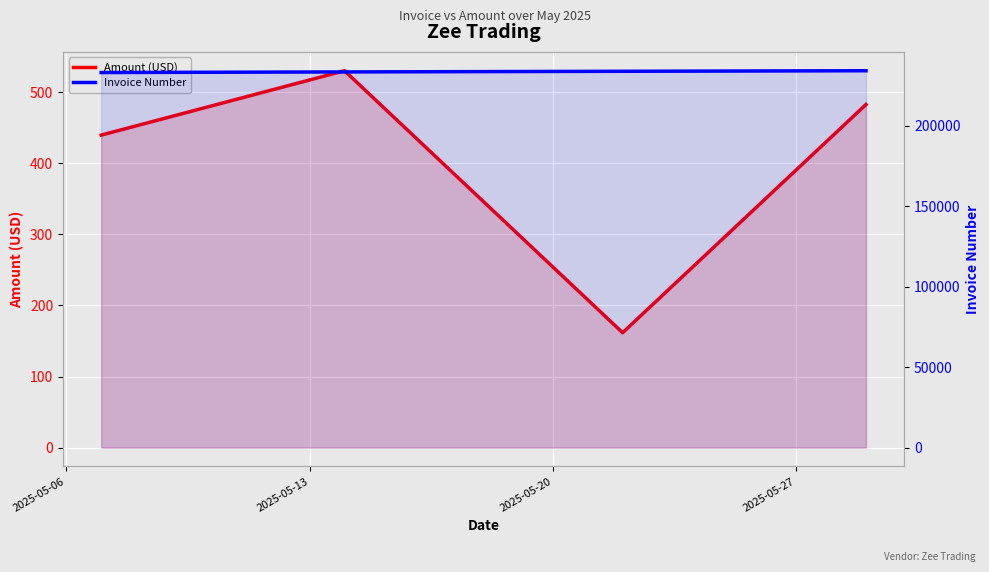

What are all the series names shown in the legend?

Amount (USD), Invoice Number